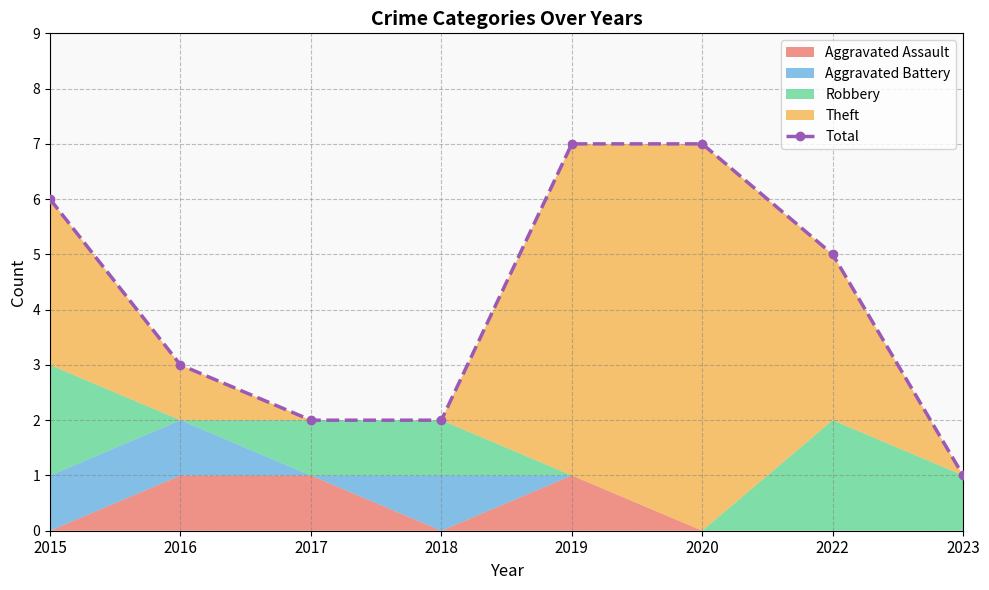

At which category does the chart reach its peak across all series?

2019